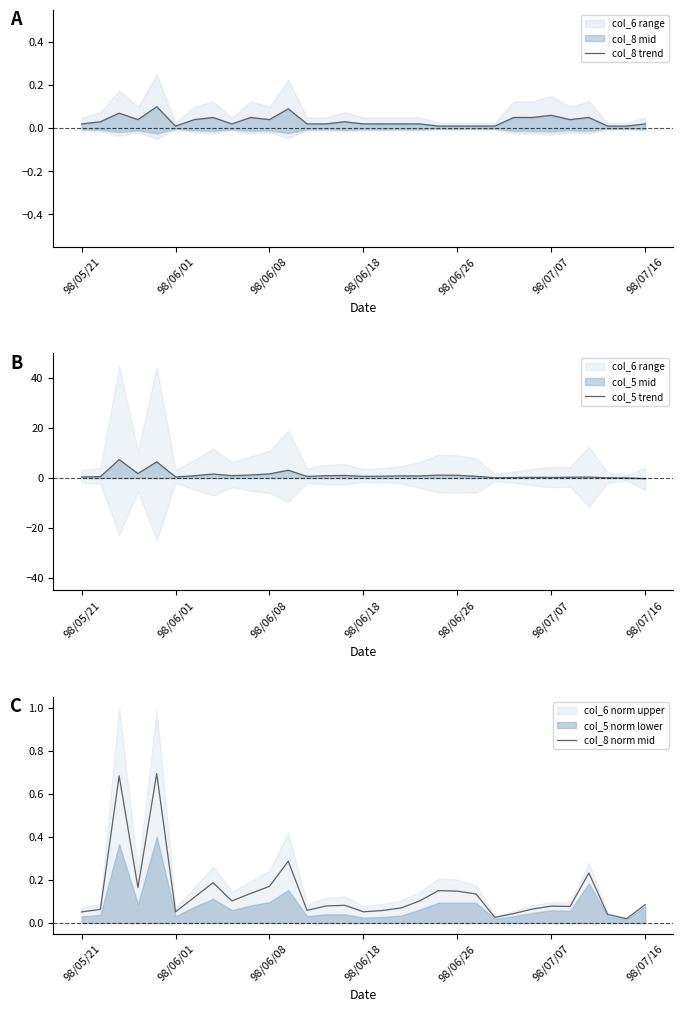

Reading right to left, what are all the values shown in this chart?

col_8 trend: 0.0	0.0	0.0	0.1	0.0	0.1	0.1	0.1	0.0	0.0	0.0	0.0	0.0	0.0	0.0	0.0	0.0	0.0	0.0	0.1	0.0	0.1	0.0	0.1	0.0	0.0	0.1	0.0	0.1	0.0	0.0
col_5 trend: -0.3	0.0	0.1	0.4	0.3	0.2	0.3	0.2	0.1	0.7	1.1	1.2	0.8	0.9	0.7	0.7	1.0	0.9	0.6	3.1	1.6	1.2	0.9	1.6	0.9	0.4	6.5	1.8	7.4	0.6	0.4
col_8 norm mid: 0.1	0.0	0.0	0.2	0.1	0.1	0.1	0.0	0.0	0.1	0.1	0.2	0.1	0.1	0.1	0.1	0.1	0.1	0.1	0.3	0.2	0.1	0.1	0.2	0.1	0.1	0.7	0.2	0.7	0.1	0.1